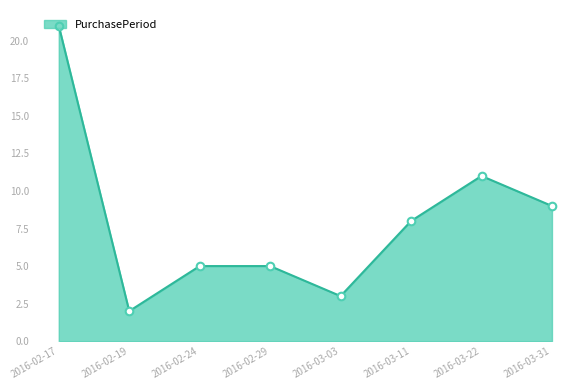

What is the change in value from 2016-02-24 to 2016-03-22?

+6